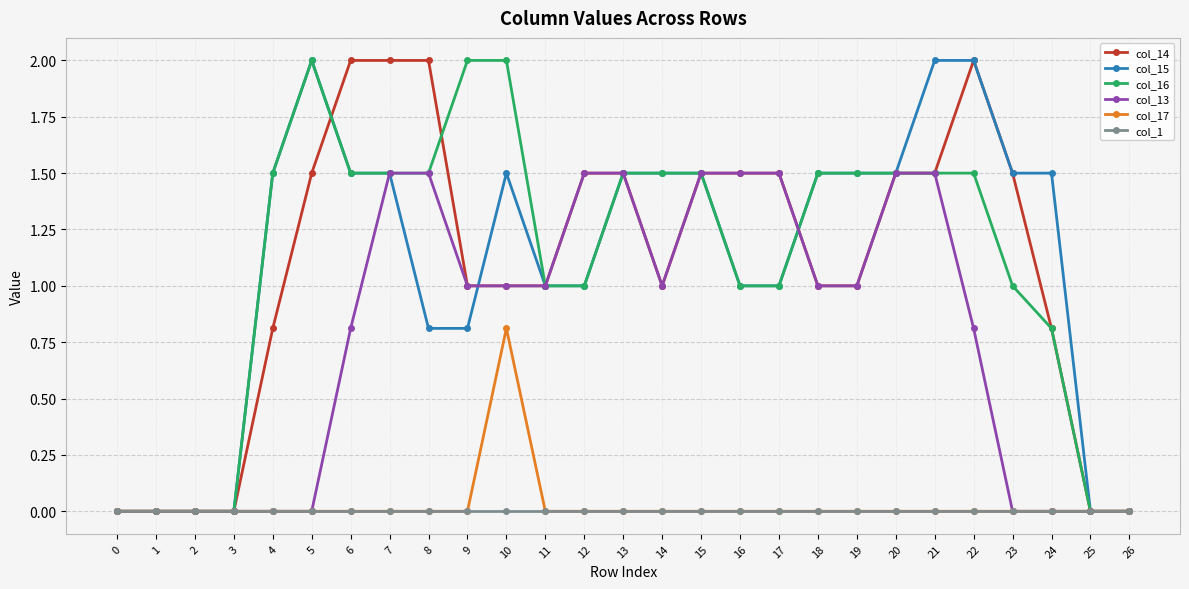

What is the difference between the highest and lowest values at 19?

1.5